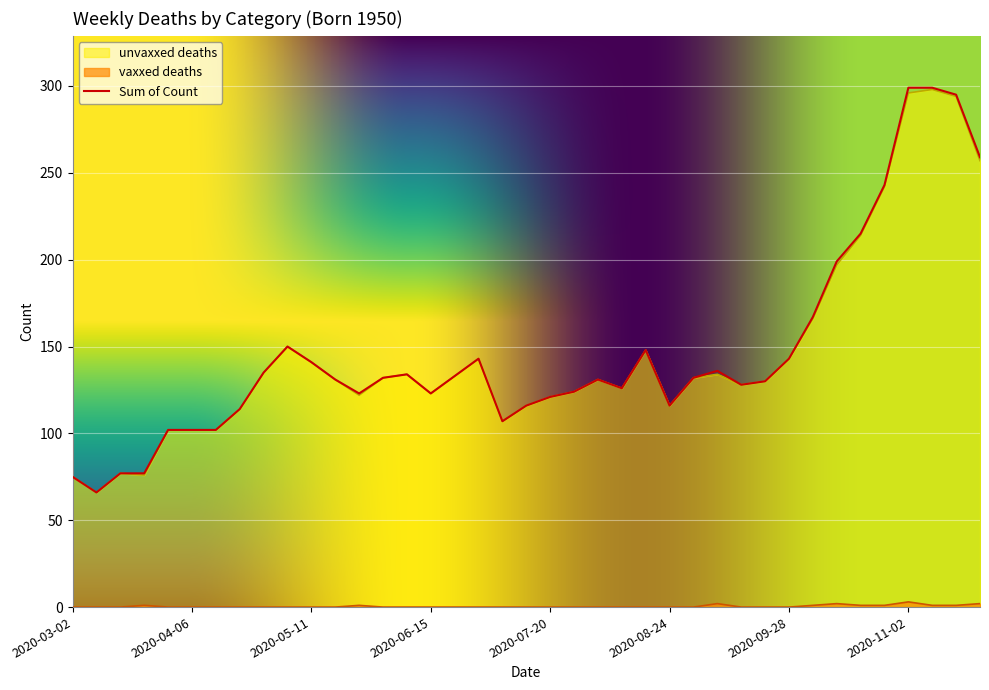

What is the label of the 24th point from the left?

2020-08-10